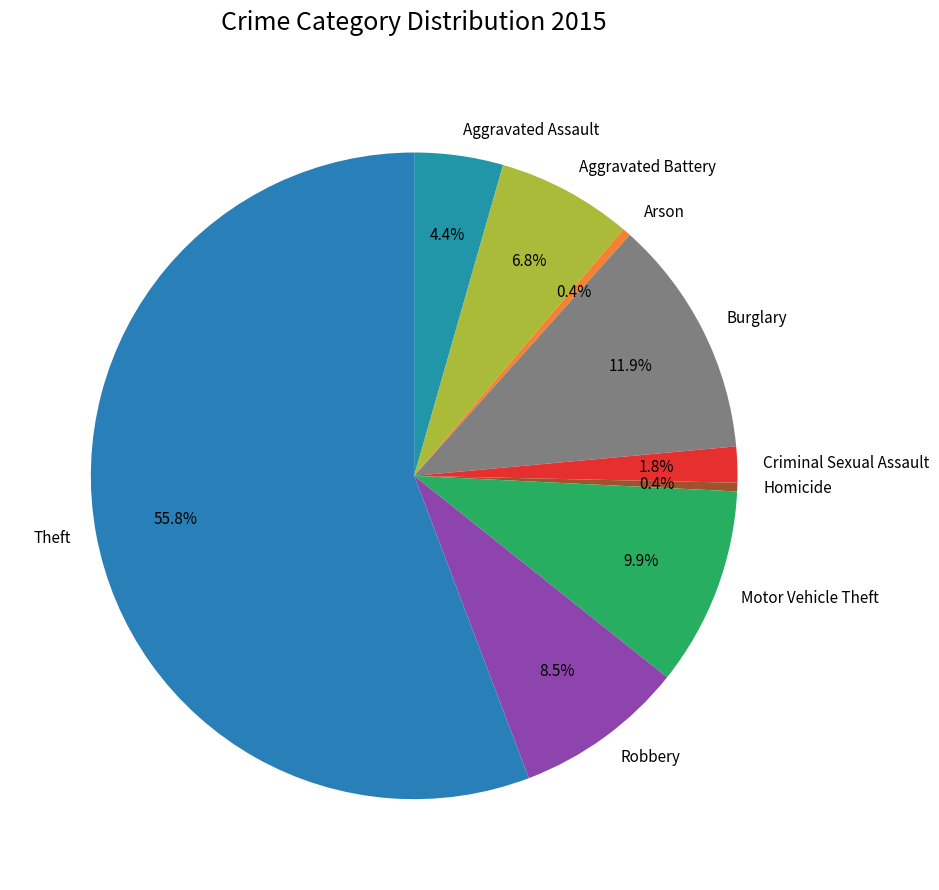

Which slice represents more than half of the pie?

Theft